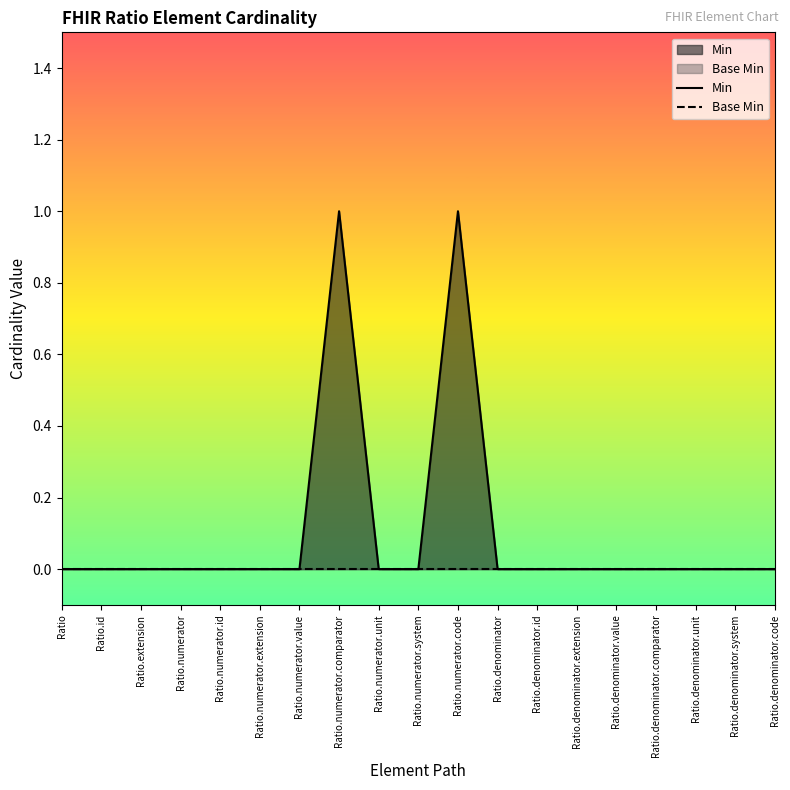

List the labels in order of Min value, largest first.

Ratio.numerator.comparator, Ratio.numerator.code, Ratio, Ratio.id, Ratio.extension, Ratio.numerator, Ratio.numerator.id, Ratio.numerator.extension, Ratio.numerator.value, Ratio.numerator.unit, Ratio.numerator.system, Ratio.denominator, Ratio.denominator.id, Ratio.denominator.extension, Ratio.denominator.value, Ratio.denominator.comparator, Ratio.denominator.unit, Ratio.denominator.system, Ratio.denominator.code